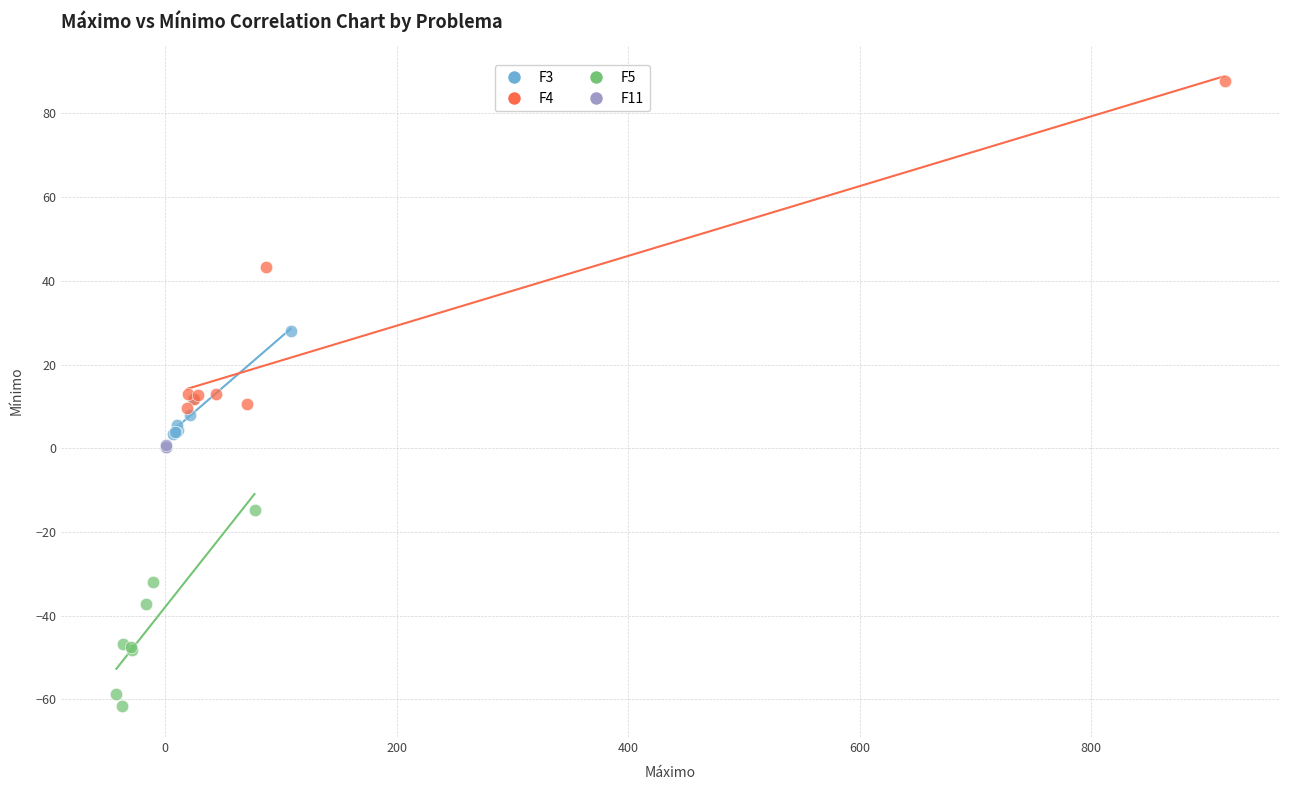

Which series reaches the minimum Y coordinate?

F5